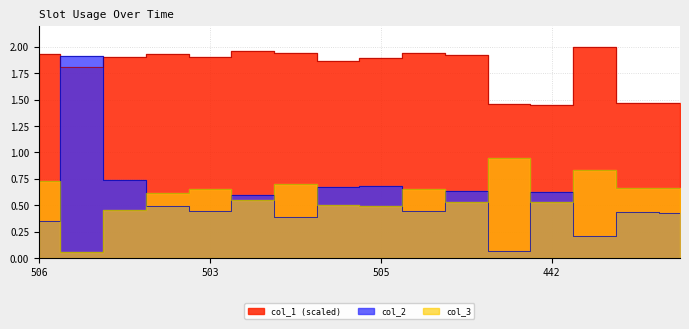

At which label does col_1 reach its minimum?

442